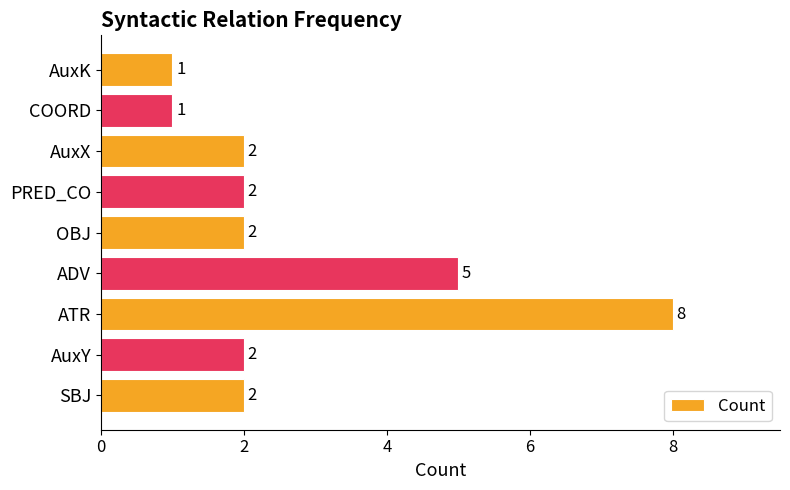

Reading bottom to top, what are all the values shown in this chart?

SBJ=2	AuxY=2	ATR=8	ADV=5	OBJ=2	PRED_CO=2	AuxX=2	COORD=1	AuxK=1